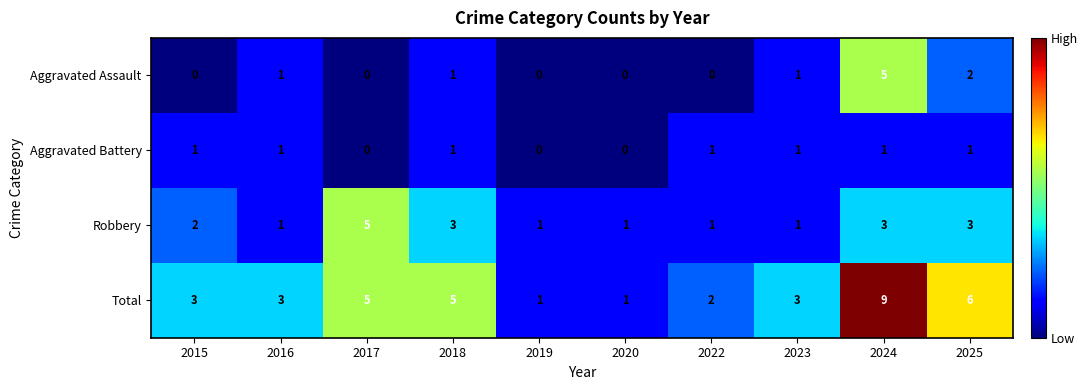

Count the Aggravated Assault values in the range 0 to 1.

8